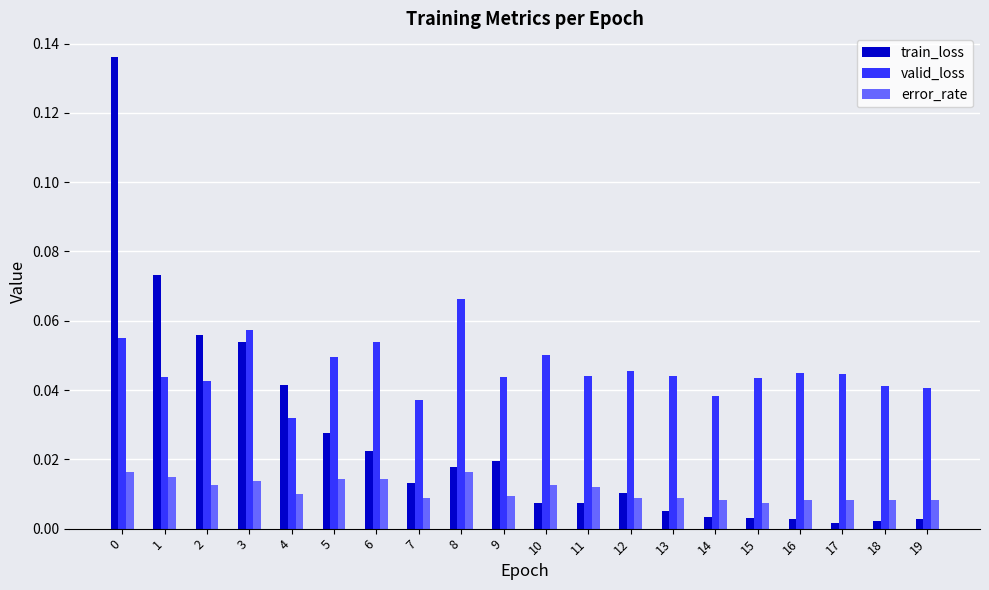

Does the chart contain any negative values?

No